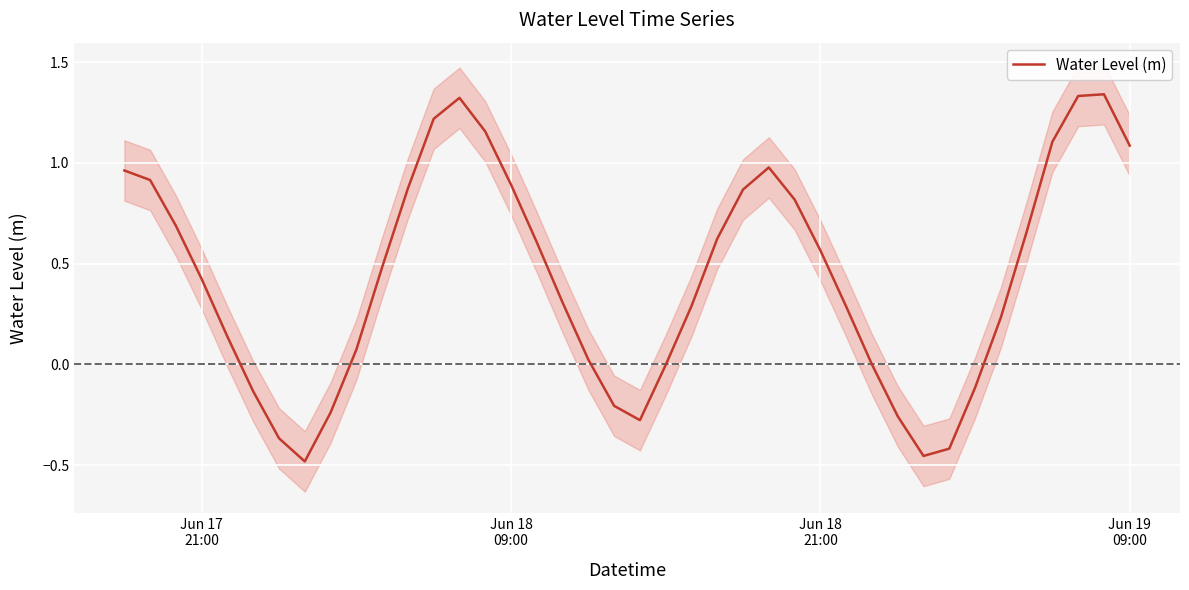

How many points are lower than both their immediate neighbors (excluding endpoints)?

3